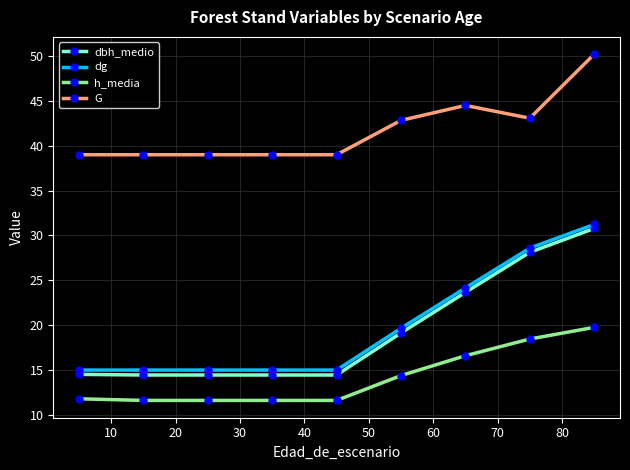

True or false: dbh_medio and h_media cross at least once.

False